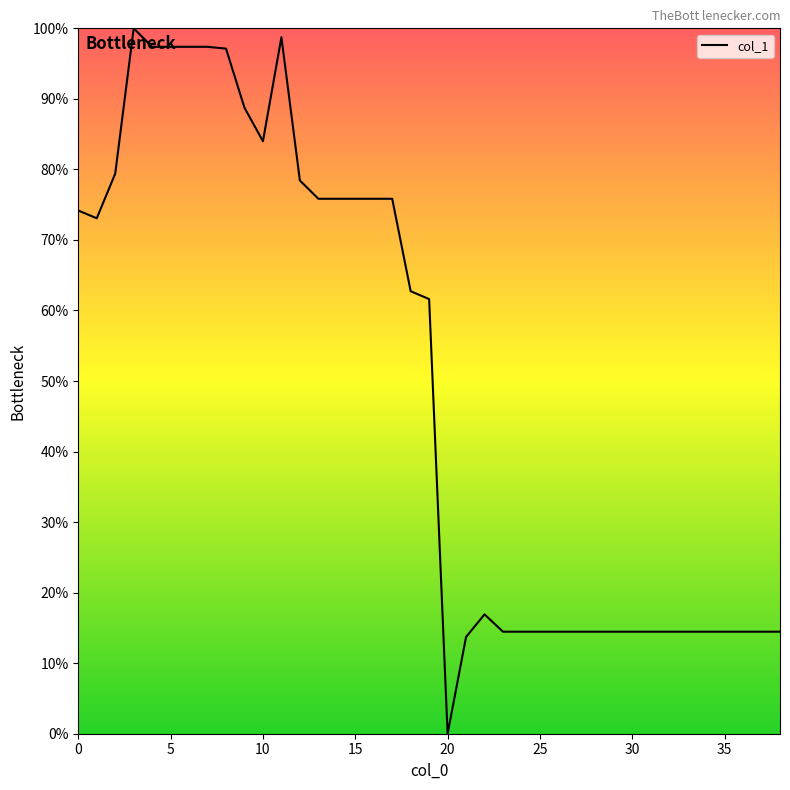

What is the difference between the maximum and minimum values?

100.0